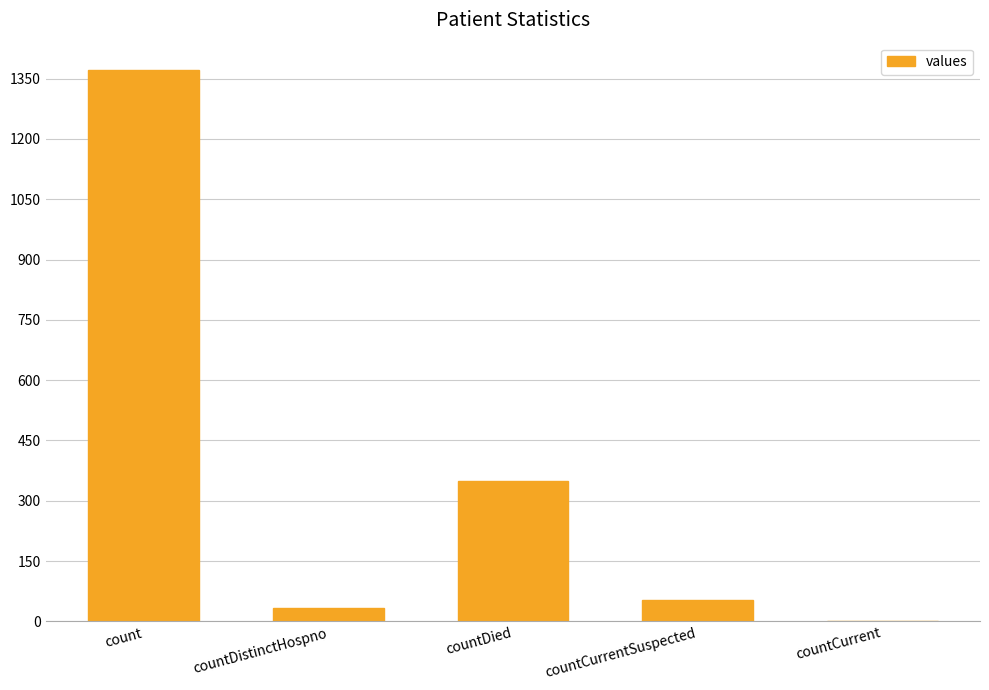

What is the sum of the values at countDied and countCurrentSuspected?

401